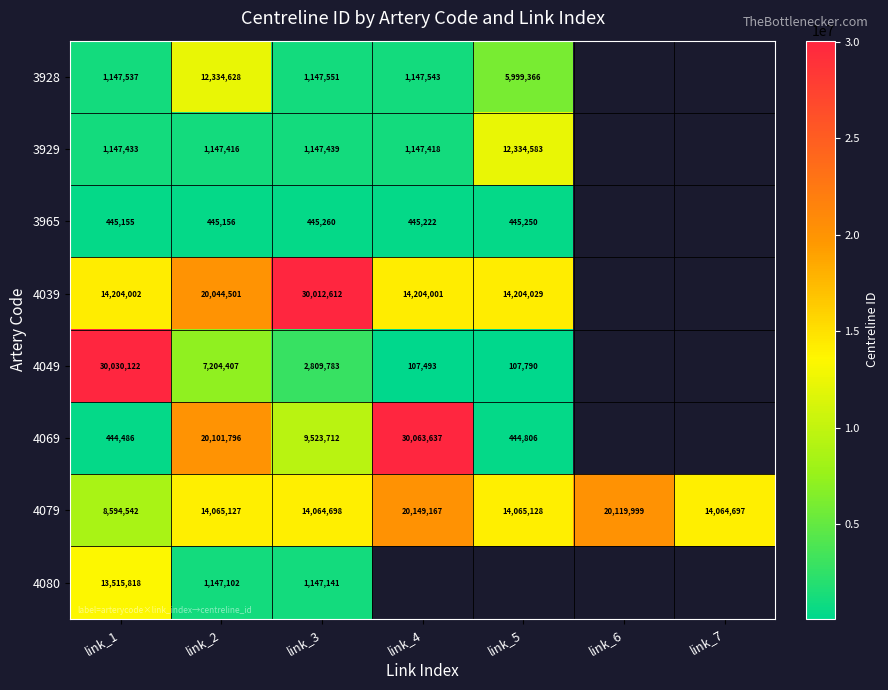

Rank the series at link_3 from lowest to highest value.

3965, 4080, 3929, 3928, 4049, 4069, 4079, 4039